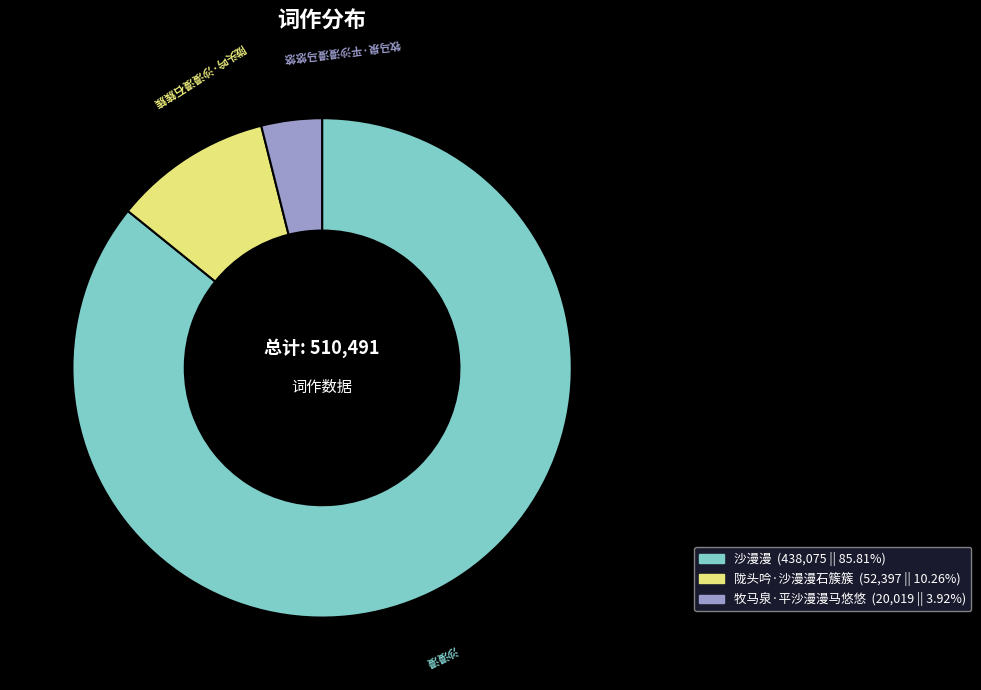

Which category has the smallest portion of the pie?

牧马泉·平沙漫漫马悠悠